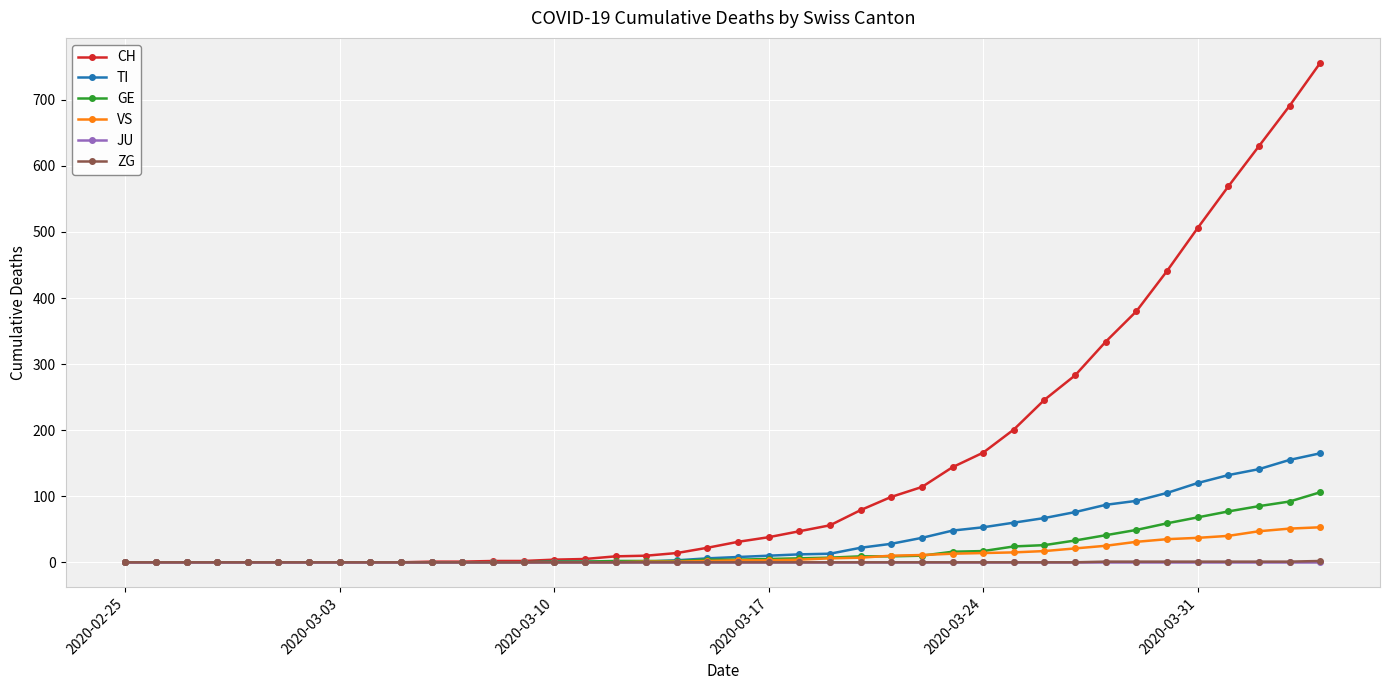

What are all the series names shown in the legend?

CH, TI, GE, VS, JU, ZG